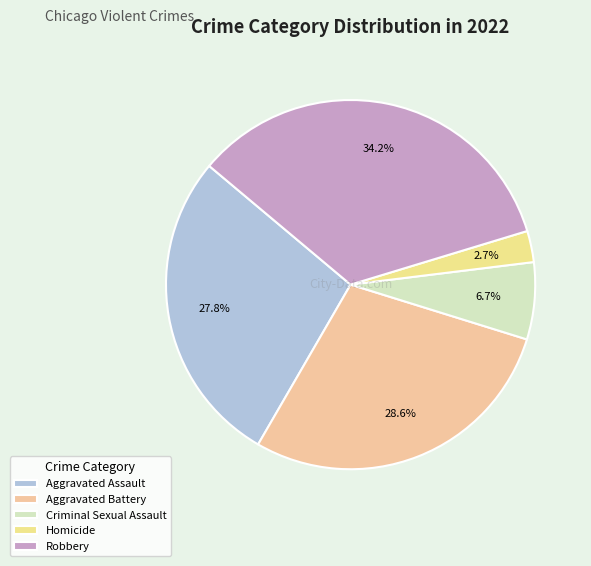

How many segments does this pie chart have?

5